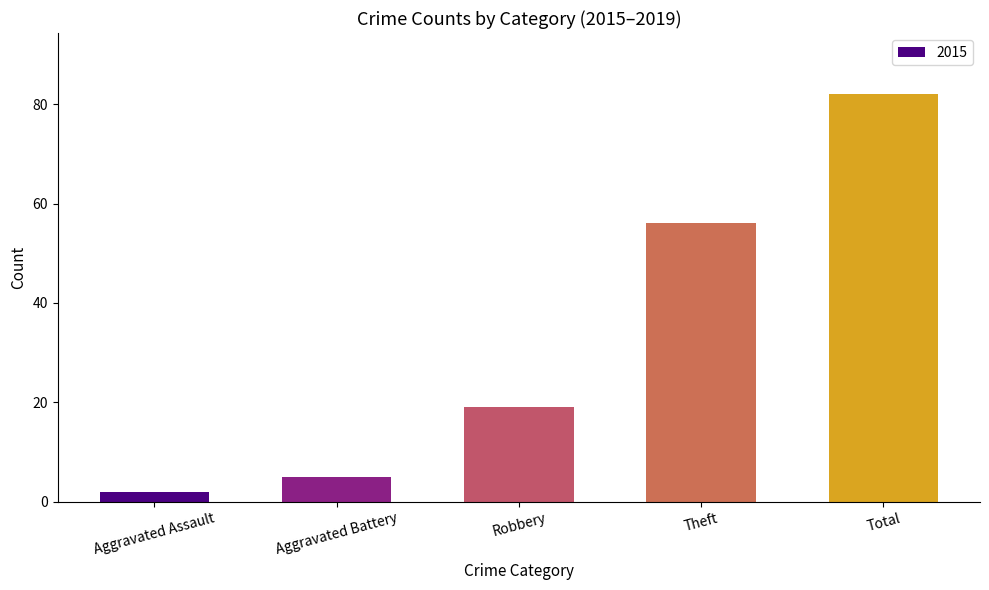

Approximately how many times larger is the value at Total compared to Aggravated Battery?

16.4